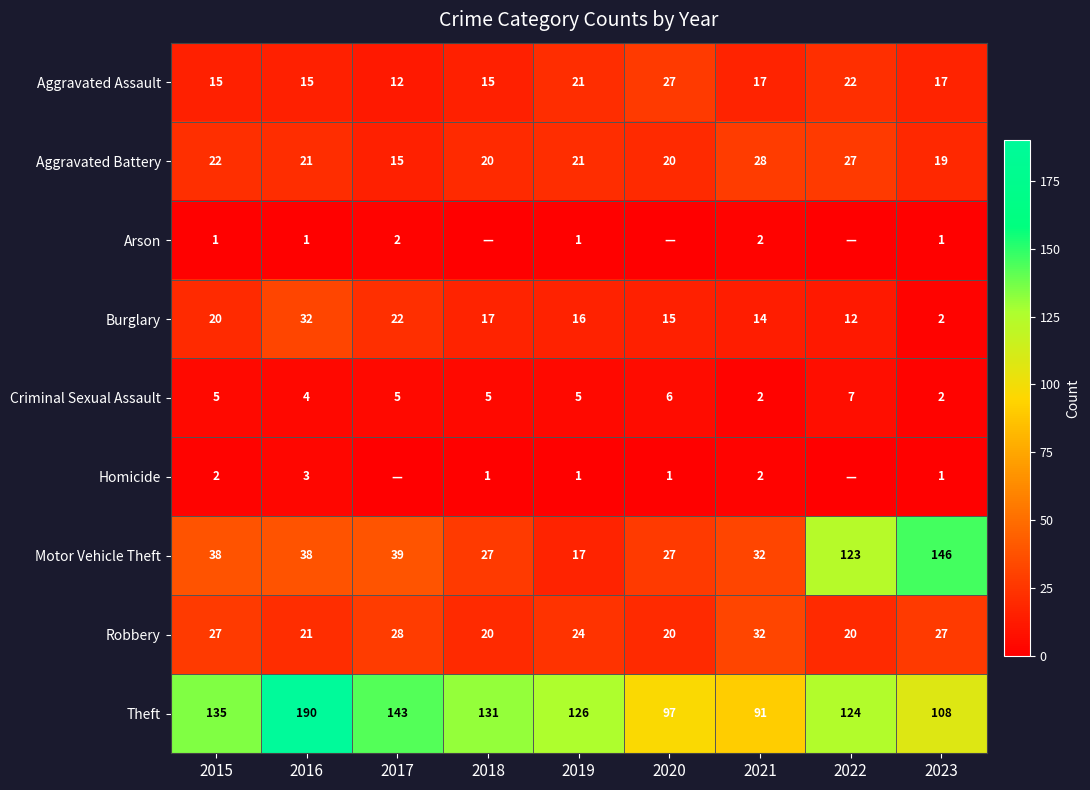

How many data points in Criminal Sexual Assault are less than 5?

3